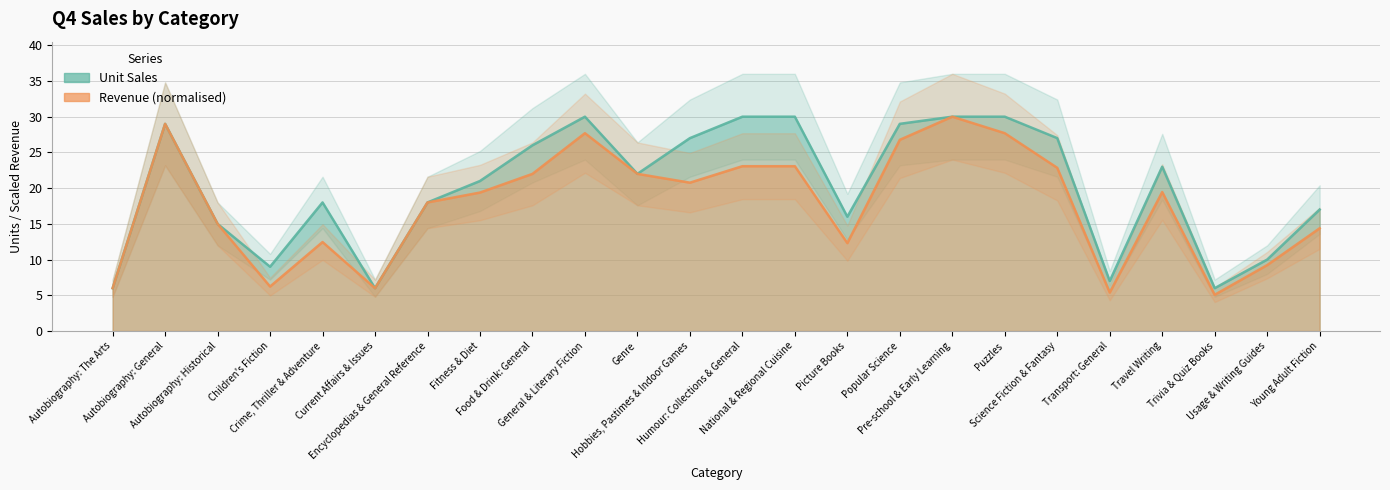

What is the difference between the second highest and second lowest values in the Unit Sales series?

24.0